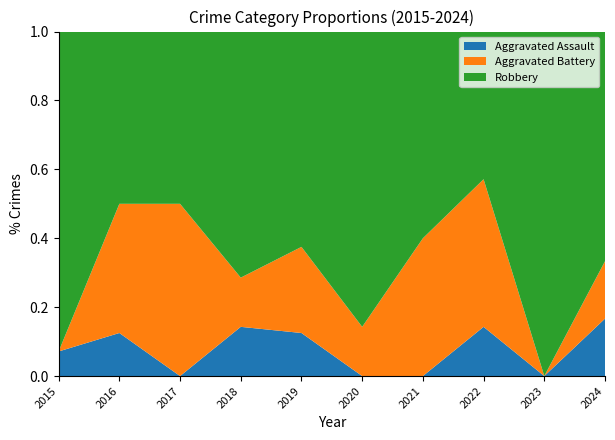

Reading right to left, list all the values displayed in this chart.

Aggravated Assault: 1	0	1	0	0	1	2	0	1	1
Aggravated Battery: 1	0	3	2	1	2	2	3	3	0
Robbery: 4	4	3	3	6	5	10	3	4	13